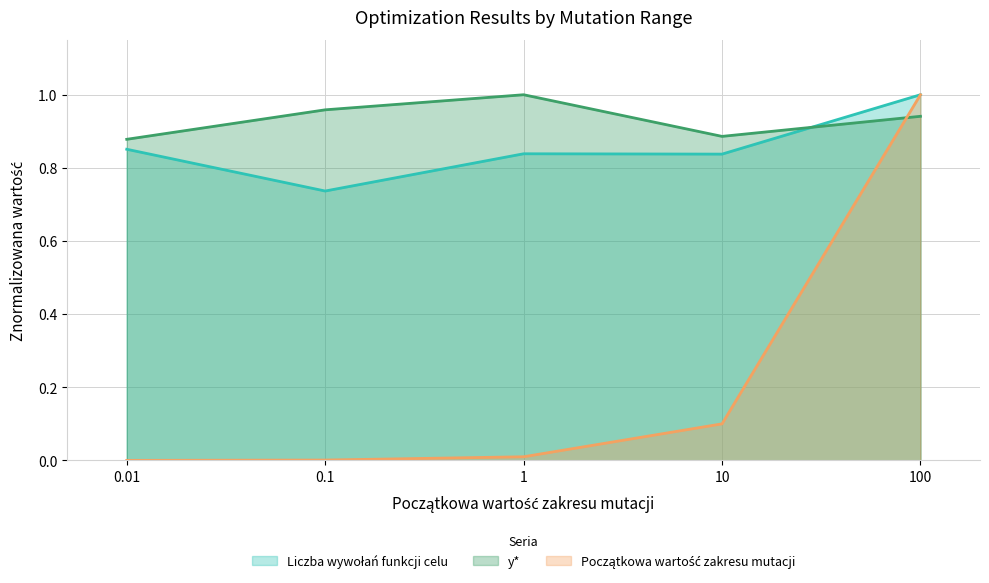

What is the highest value of the Liczba wywołań funkcji celu series?

1.0